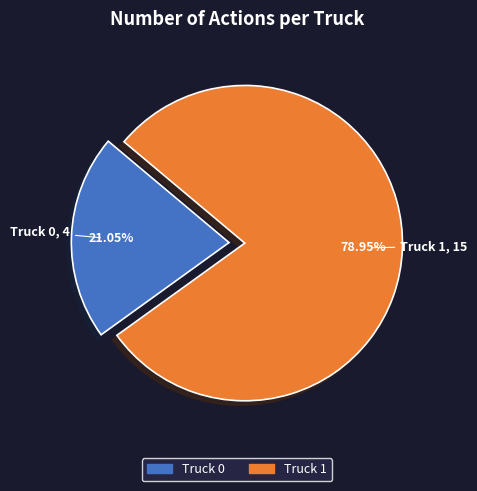

Is it true that Truck 0 is 21% of the pie?

True